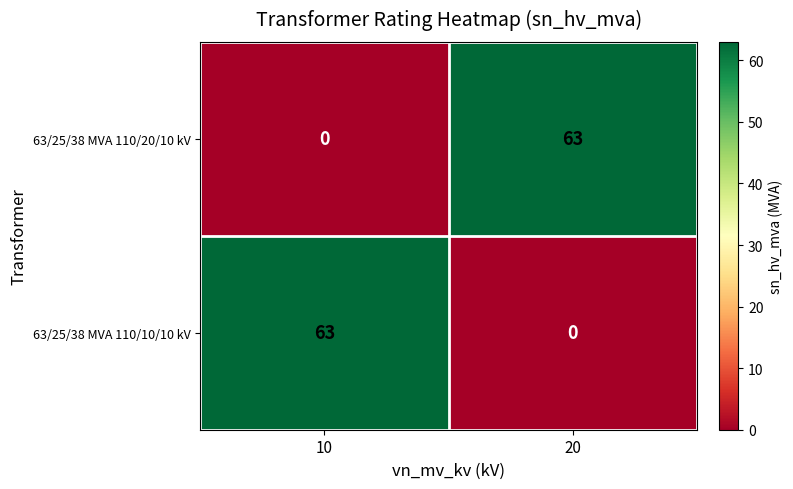

At which label is 63/25/38 MVA 110/20/10 kV closest to 31?

10